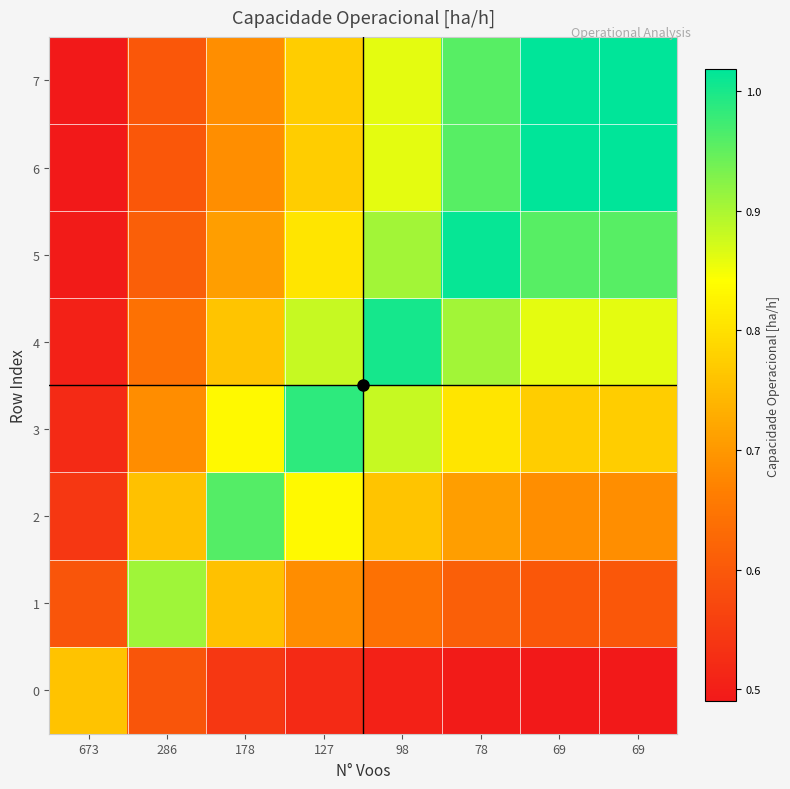

What is the total value across all series at 673?

4.4